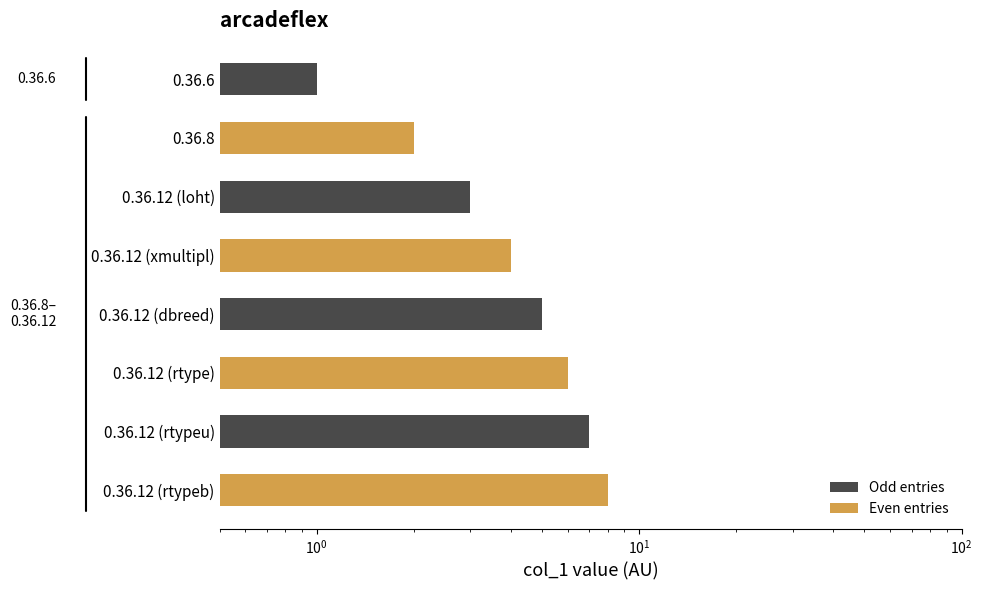

True or false: the data shows 7 at 0.36.12 (xmultipl).

False